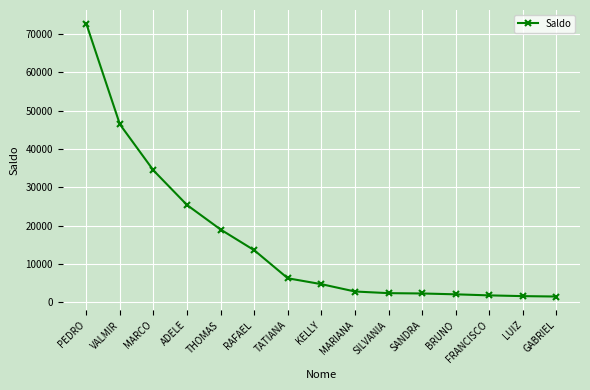

What is the sum of all values?

236698.3